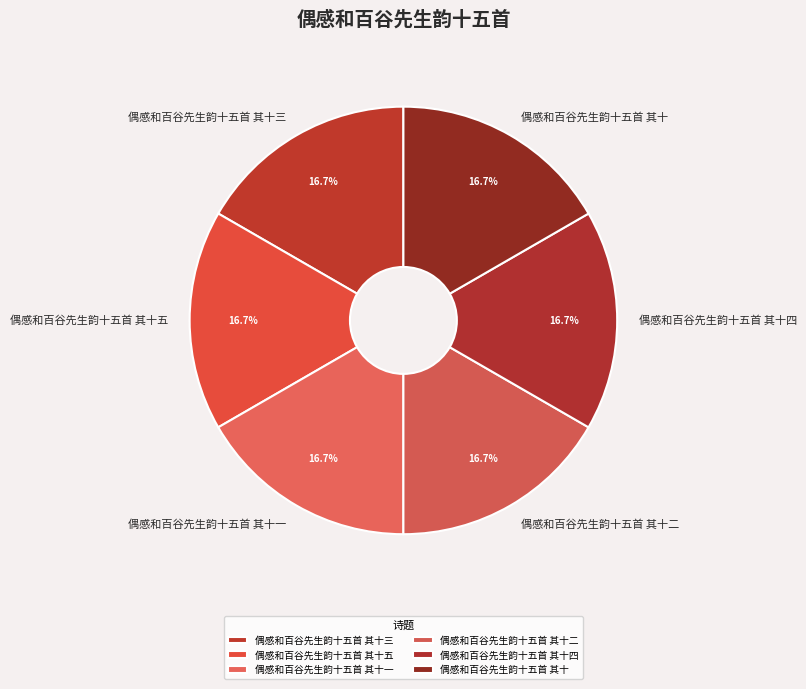

Is 偶感和百谷先生韵十五首 其十五 the majority of the pie?

No